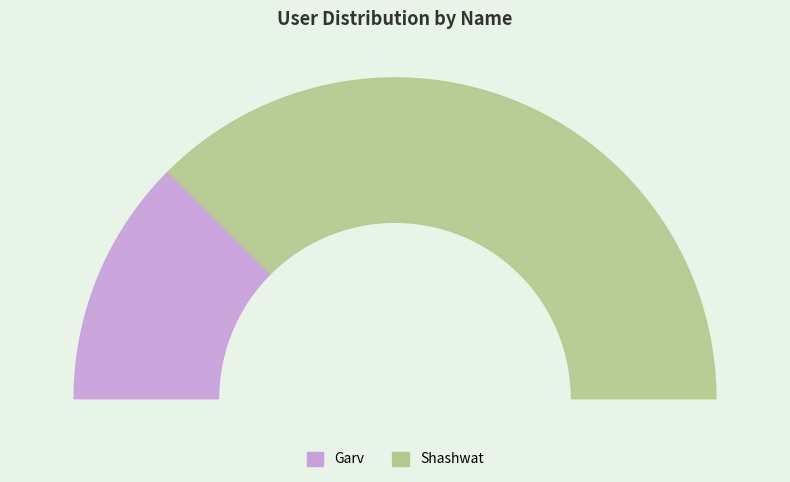

What portion of the pie excludes Shashwat?

25.0%